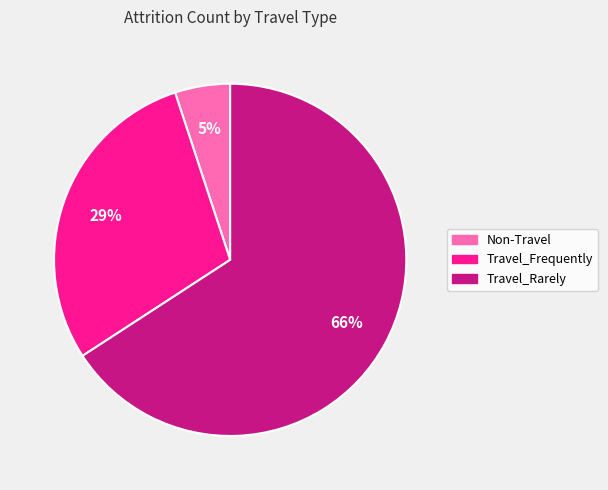

How many segments does this pie chart have?

3